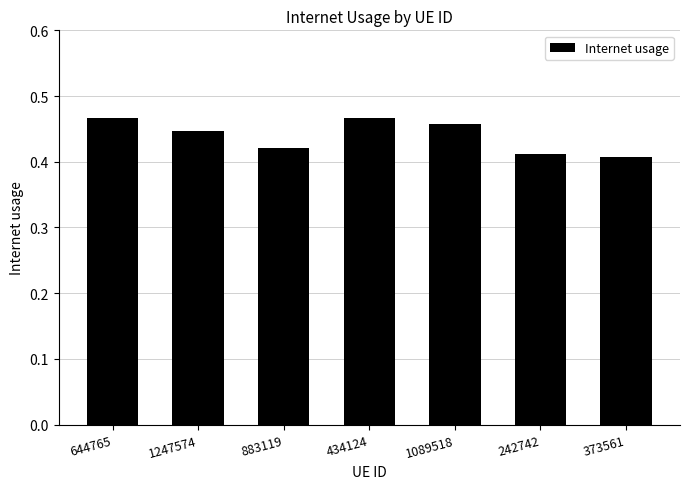

What is the label of the 6th bar from the right?

1247574